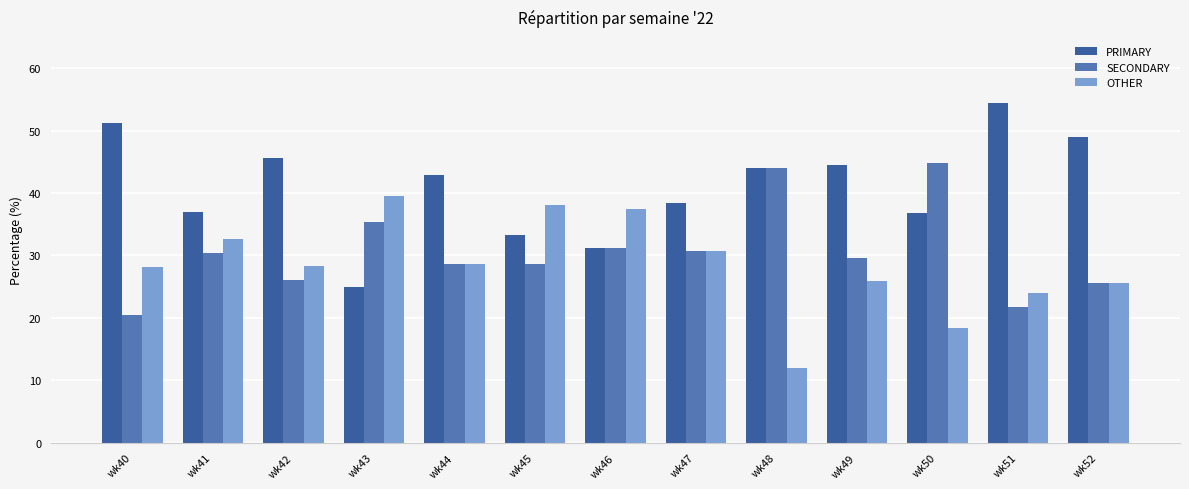

What is the sum of the SECONDARY values at wk42 and wk43?

61.5